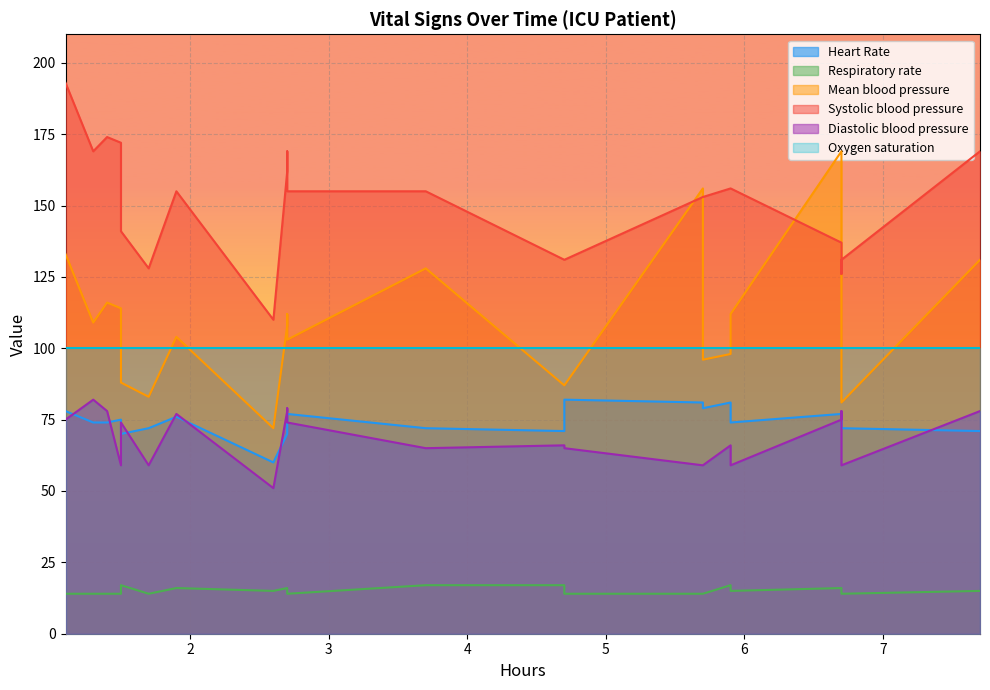

Which series changed the most between 7 and 11?

Mean blood pressure